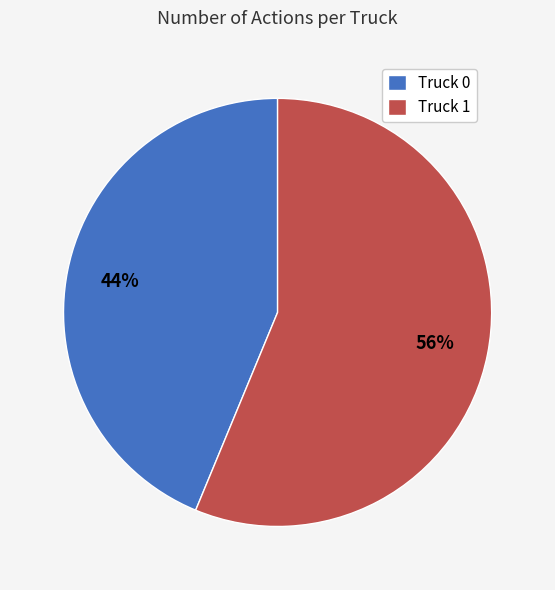

Do Truck 1 and Truck 0 together represent more than half of the pie?

Yes